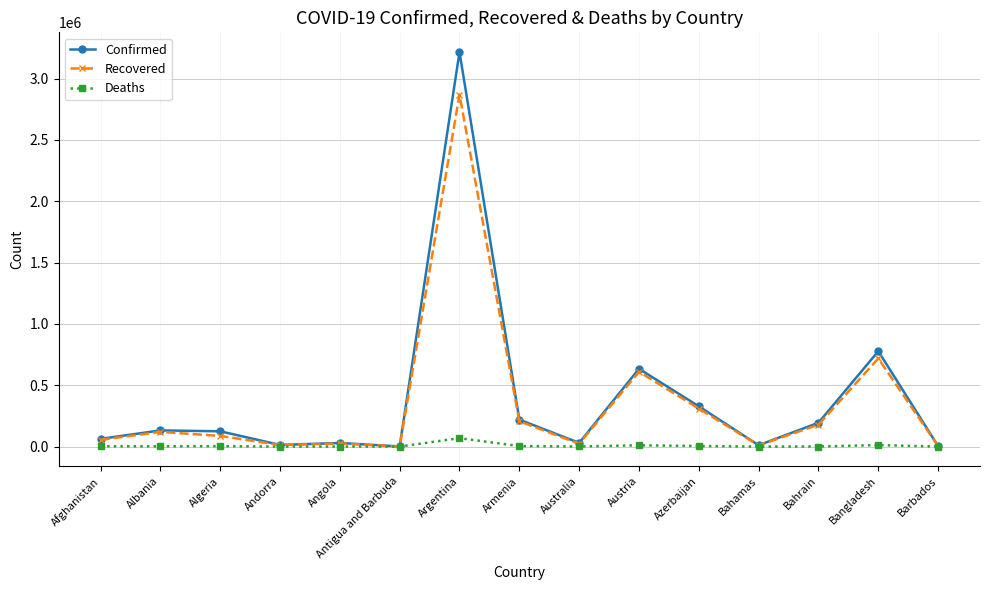

What is the greatest value displayed?

3215572